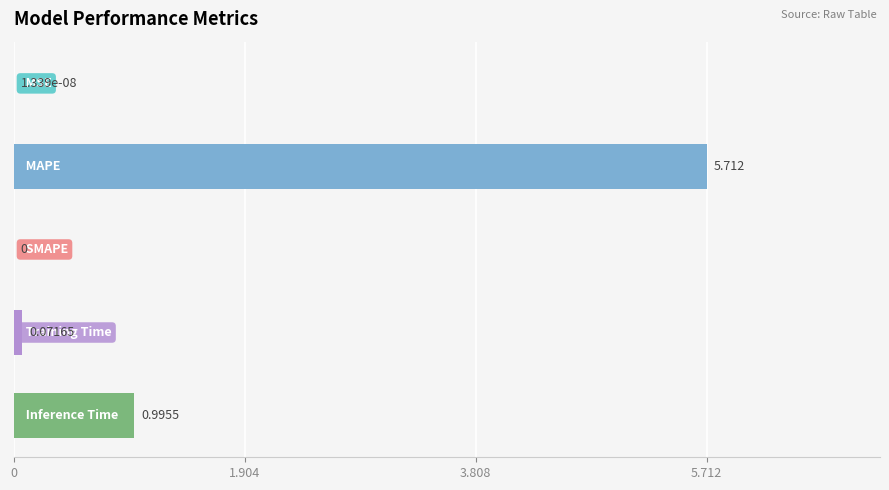

What is the average value?

1.4